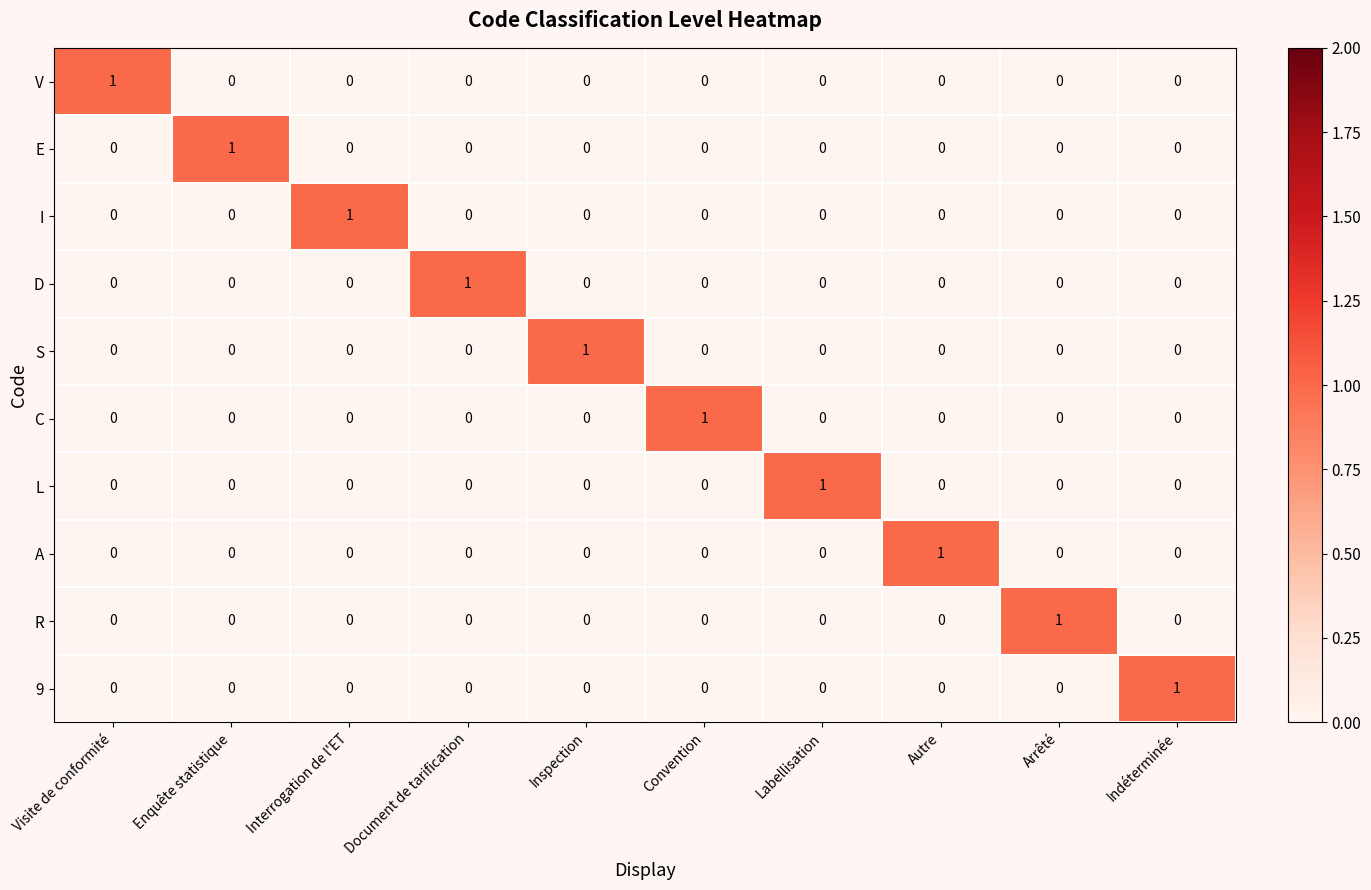

How many L values are between 0 and 1?

10